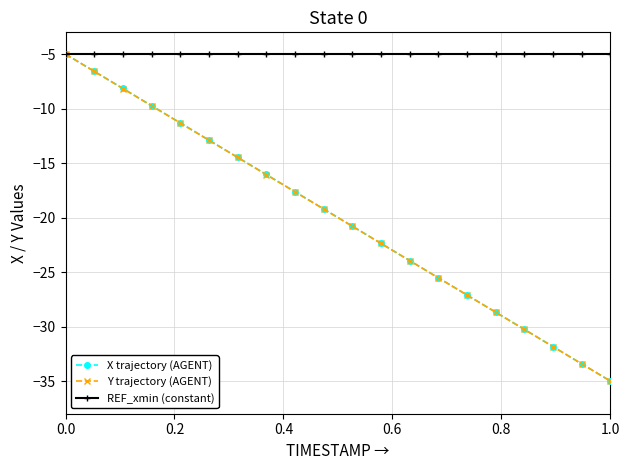

Reading left to right, extract all data points from this chart.

X trajectory (AGENT): -5.0	-6.6	-8.2	-9.7	-11.3	-12.9	-14.5	-16.0	-17.6	-19.2	-20.8	-22.4	-23.9	-25.5	-27.1	-28.7	-30.3	-31.8	-33.4	-35.0
Y trajectory (AGENT): -5.0	-6.6	-8.2	-9.7	-11.3	-12.9	-14.5	-16.1	-17.6	-19.2	-20.8	-22.4	-23.9	-25.5	-27.1	-28.7	-30.3	-31.8	-33.4	-35.0
REF_xmin (constant): -5.0	-5.0	-5.0	-5.0	-5.0	-5.0	-5.0	-5.0	-5.0	-5.0	-5.0	-5.0	-5.0	-5.0	-5.0	-5.0	-5.0	-5.0	-5.0	-5.0